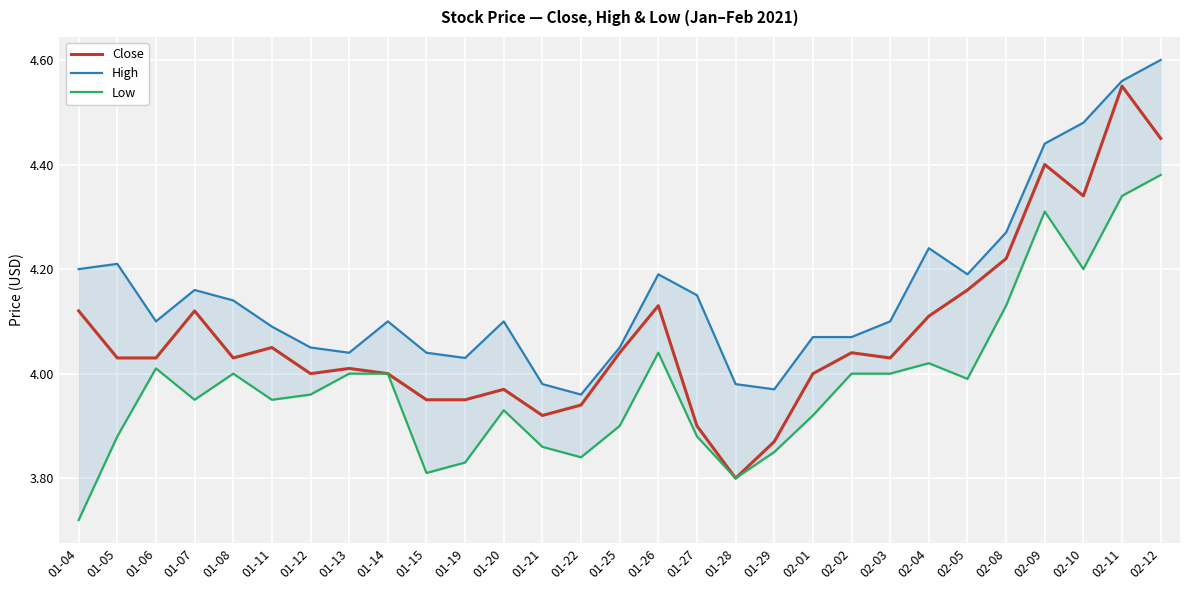

True or false: High has a value of 4.4 at 02-09.

True